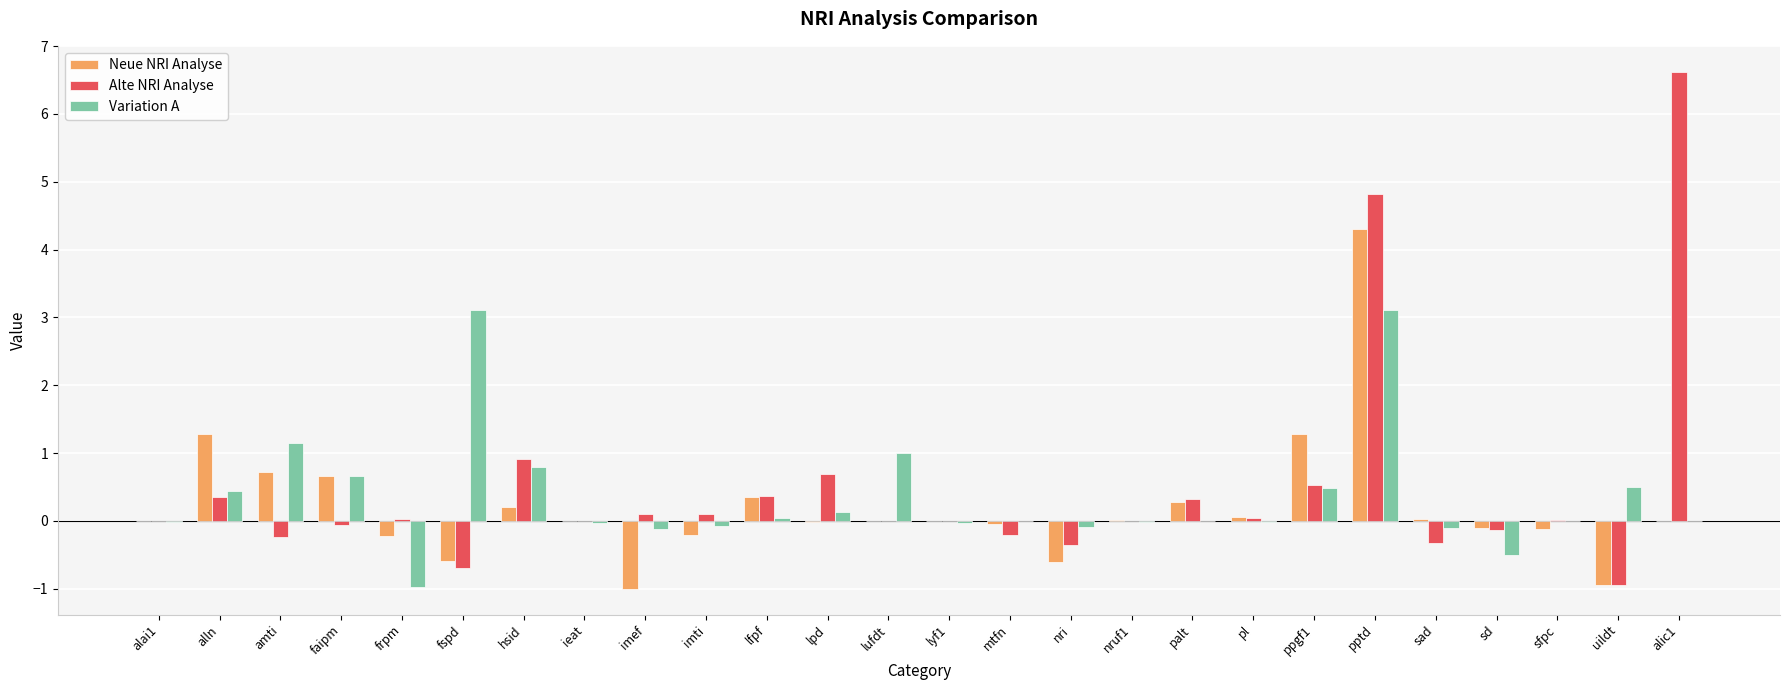

Which series changed the most between lfpf and sfpc?

Neue NRI Analyse